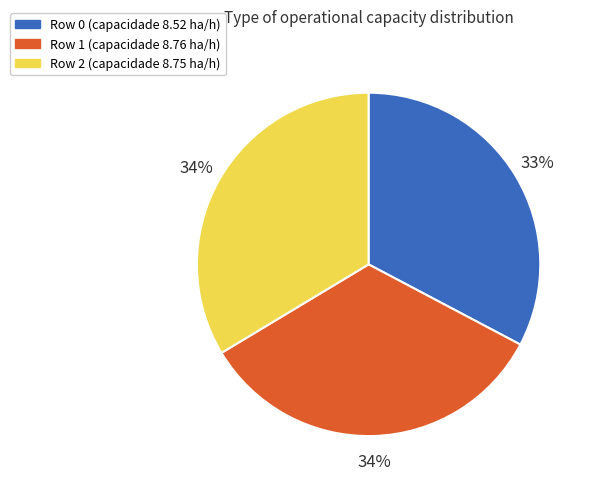

To the nearest percent, what portion does Row 1 represent?

34%